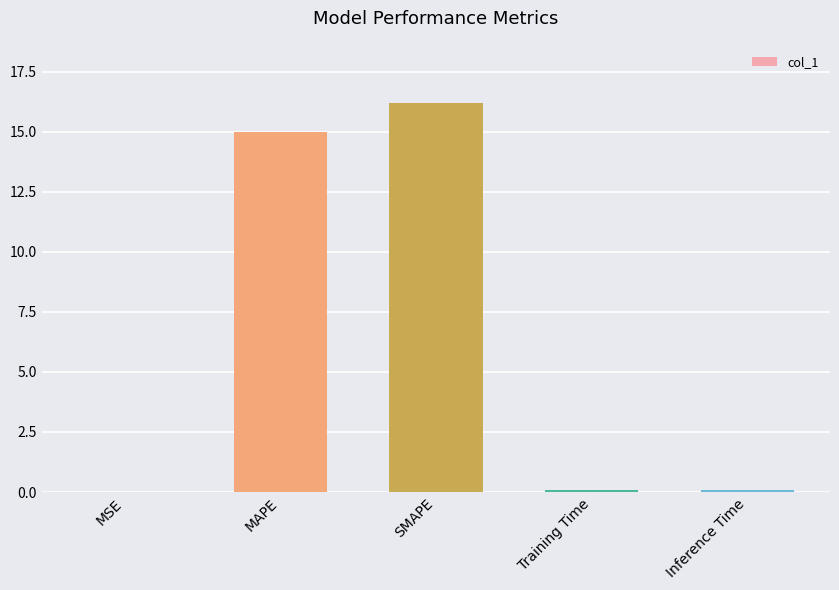

Are the bars grouped side by side (vs. stacked)?

No